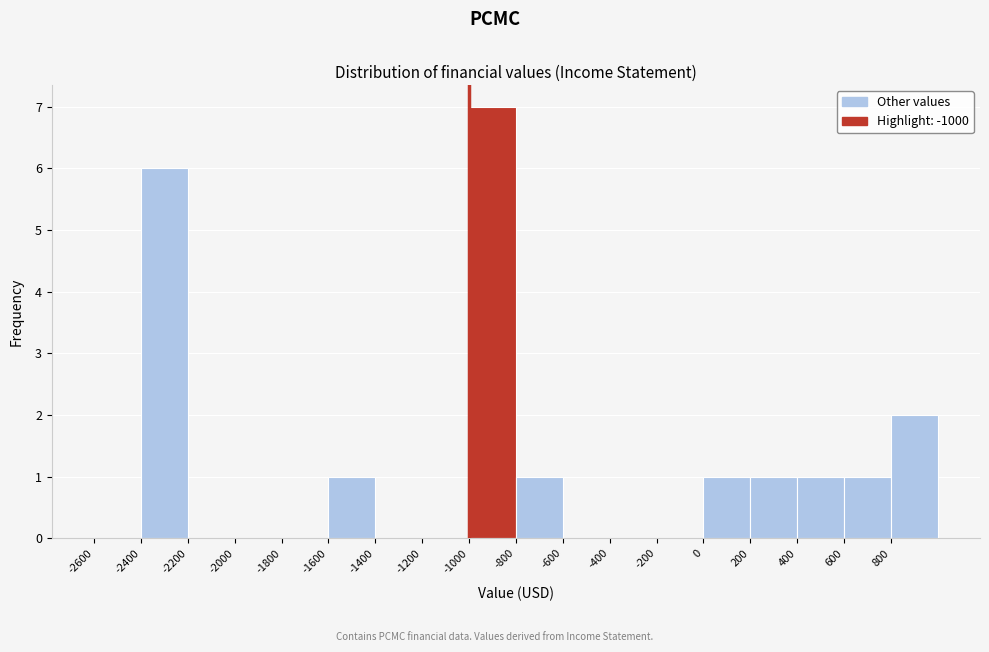

What is the height of the bar covering 400 to 600 on the x-axis? The values are not printed on the chart, so give them approximately, as read against the axis.

1